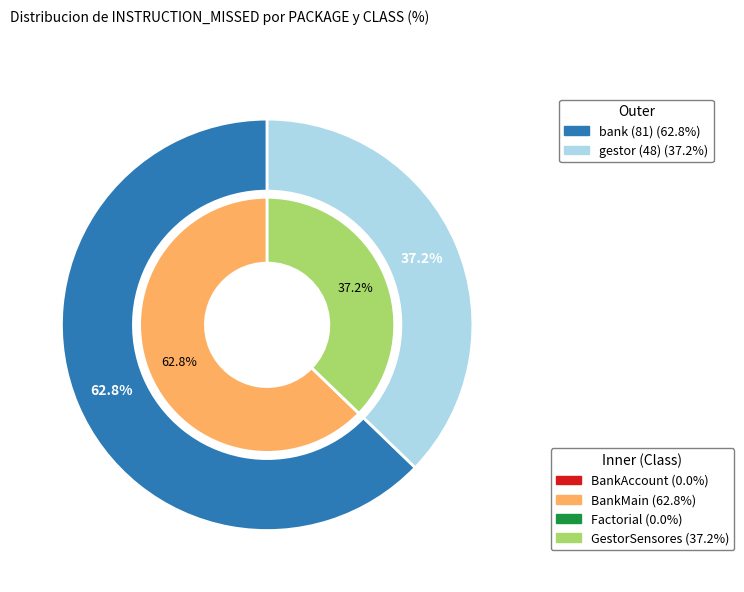

Which slice is the smallest?

factorial